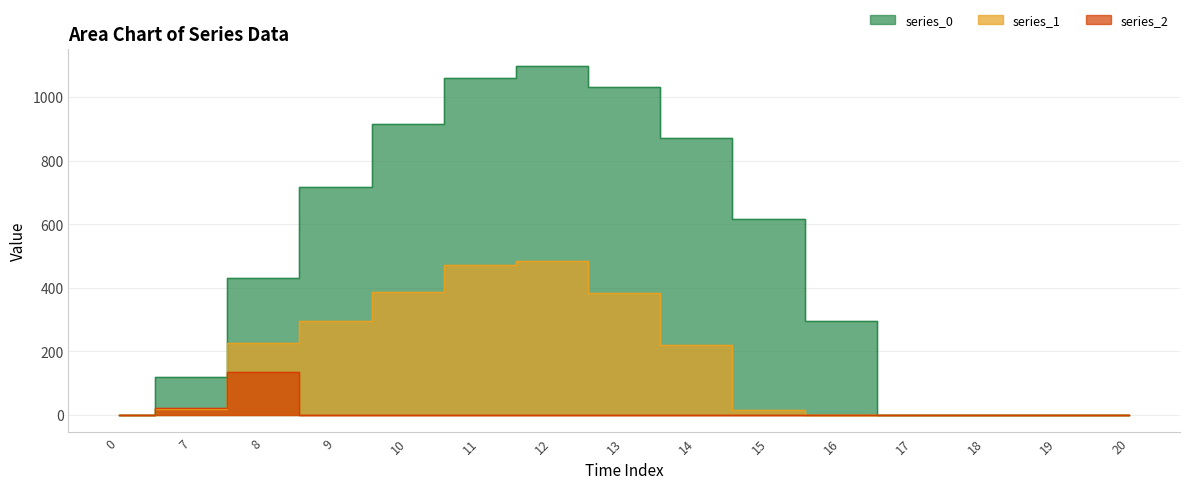

Which series has the widest spread of values?

series_0